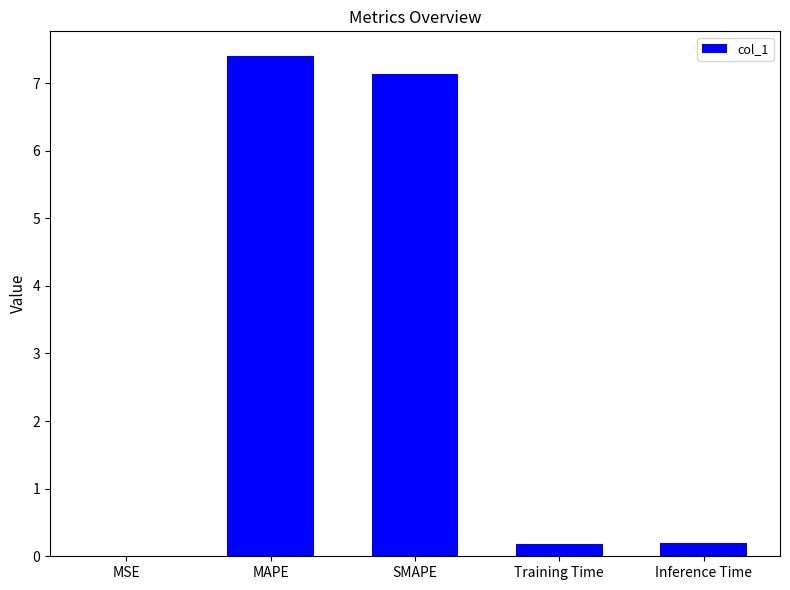

Read the value at MAPE.

7.4